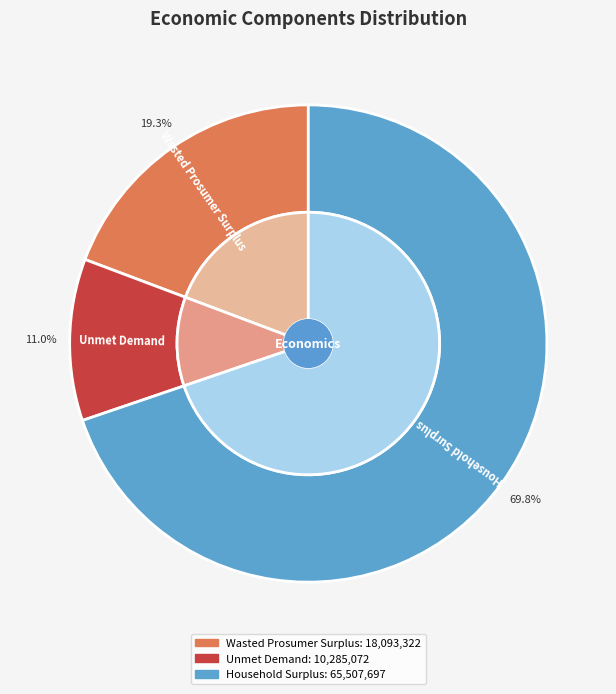

Does Household Surplus represent more than half of the total?

Yes